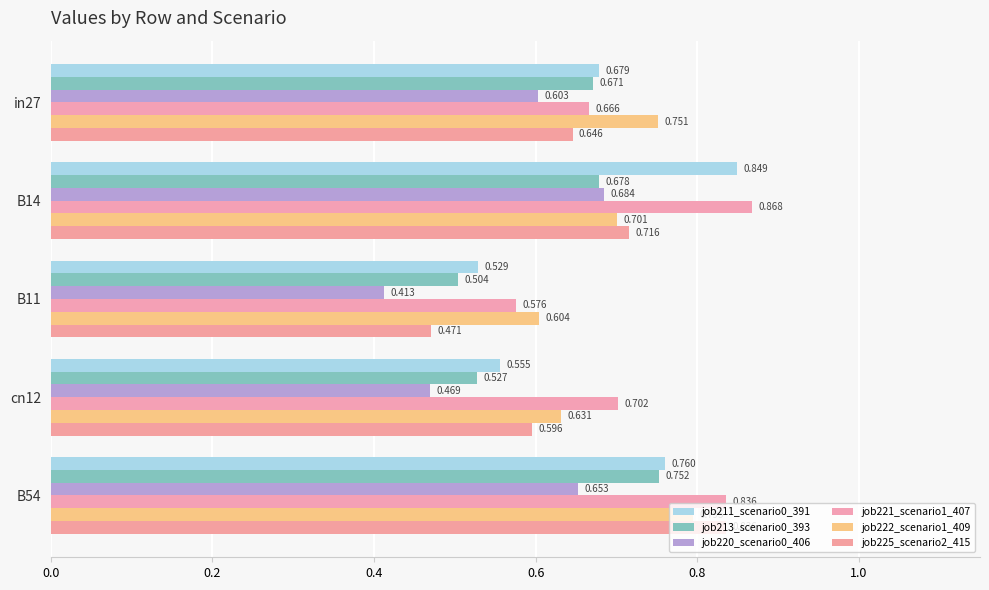

What is the value of the job220_scenario0_406 bar at the 4th from the left?

0.5